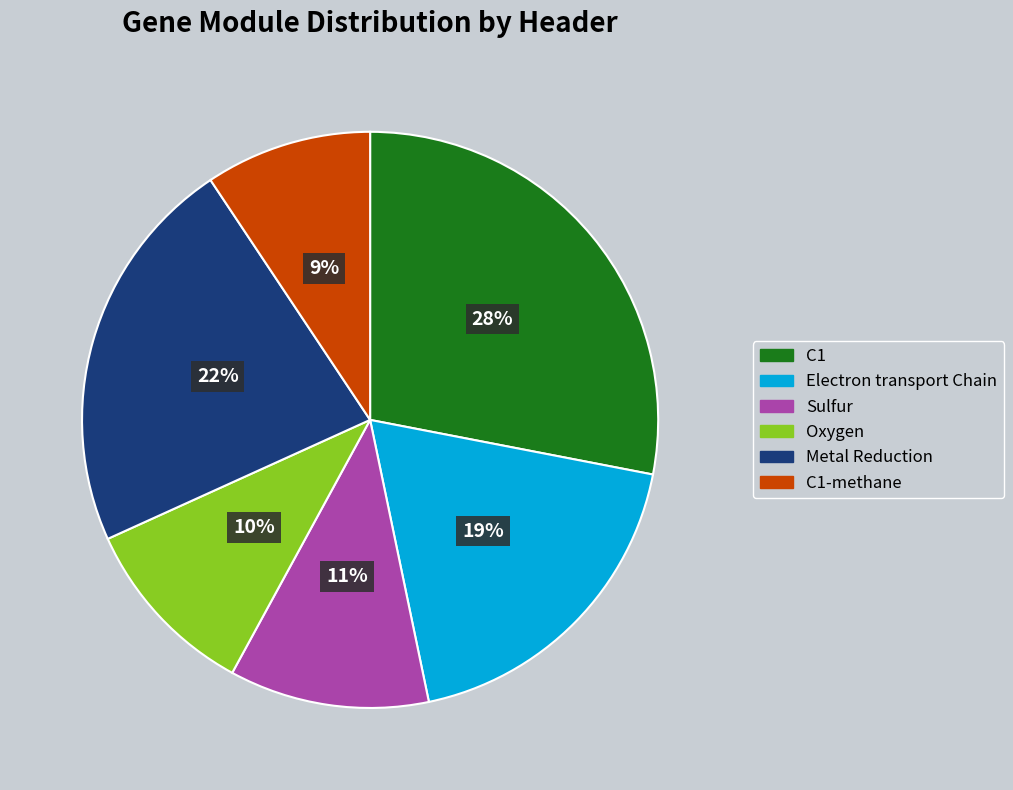

Does any single category account for the majority?

No